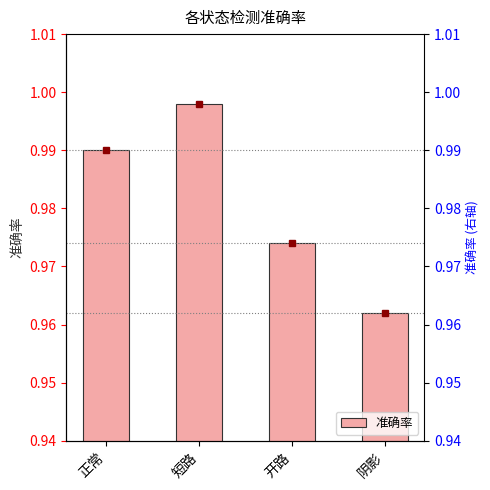

What is the value of the 2nd bar from the left?

1.0